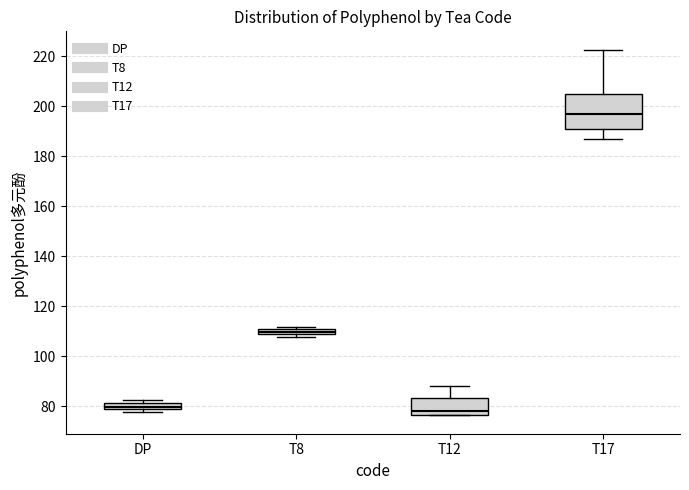

Where does the lower whisker of the box for T17 end on the y-axis? The values are not printed on the chart, so give them approximately, as read against the axis.

186